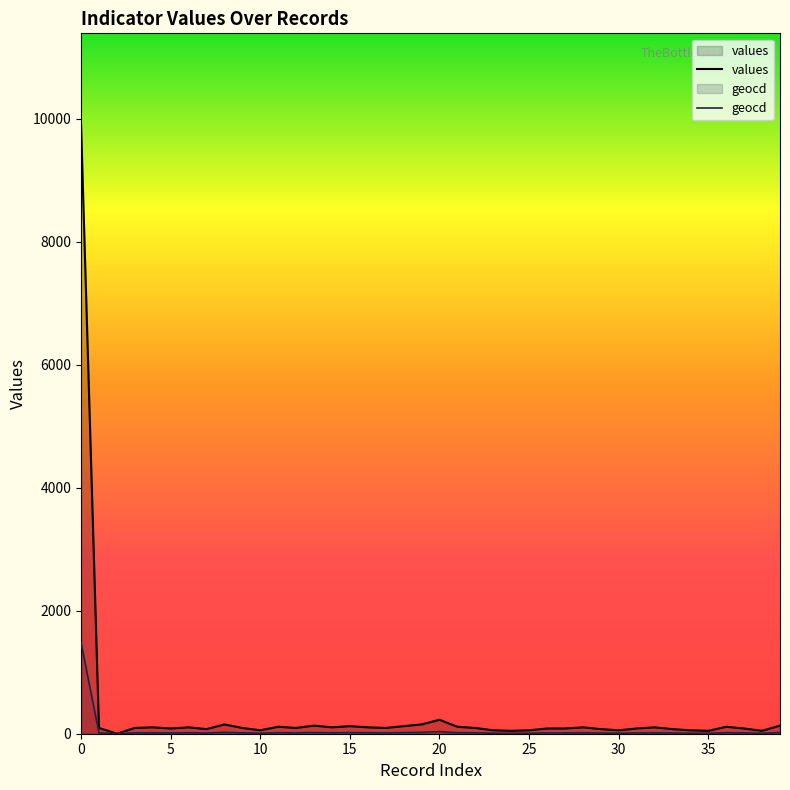

What is the sum of all values values?

13542.0